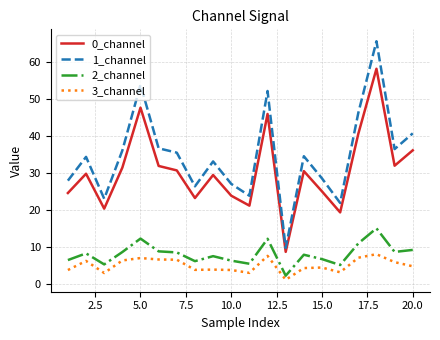

True or false: 1_channel and 2_channel cross at least once.

False